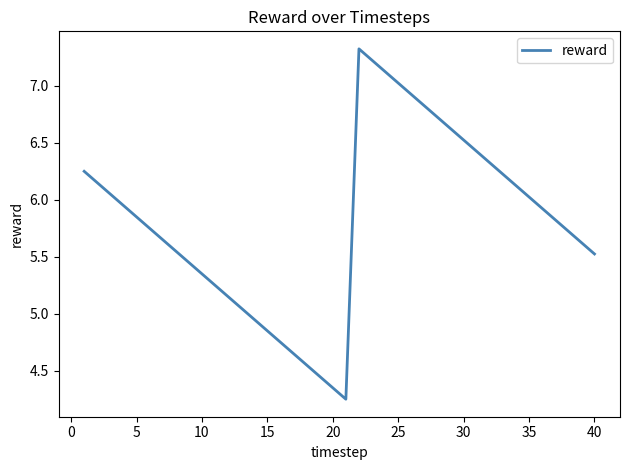

What is the maximum value shown in the chart?

7.3